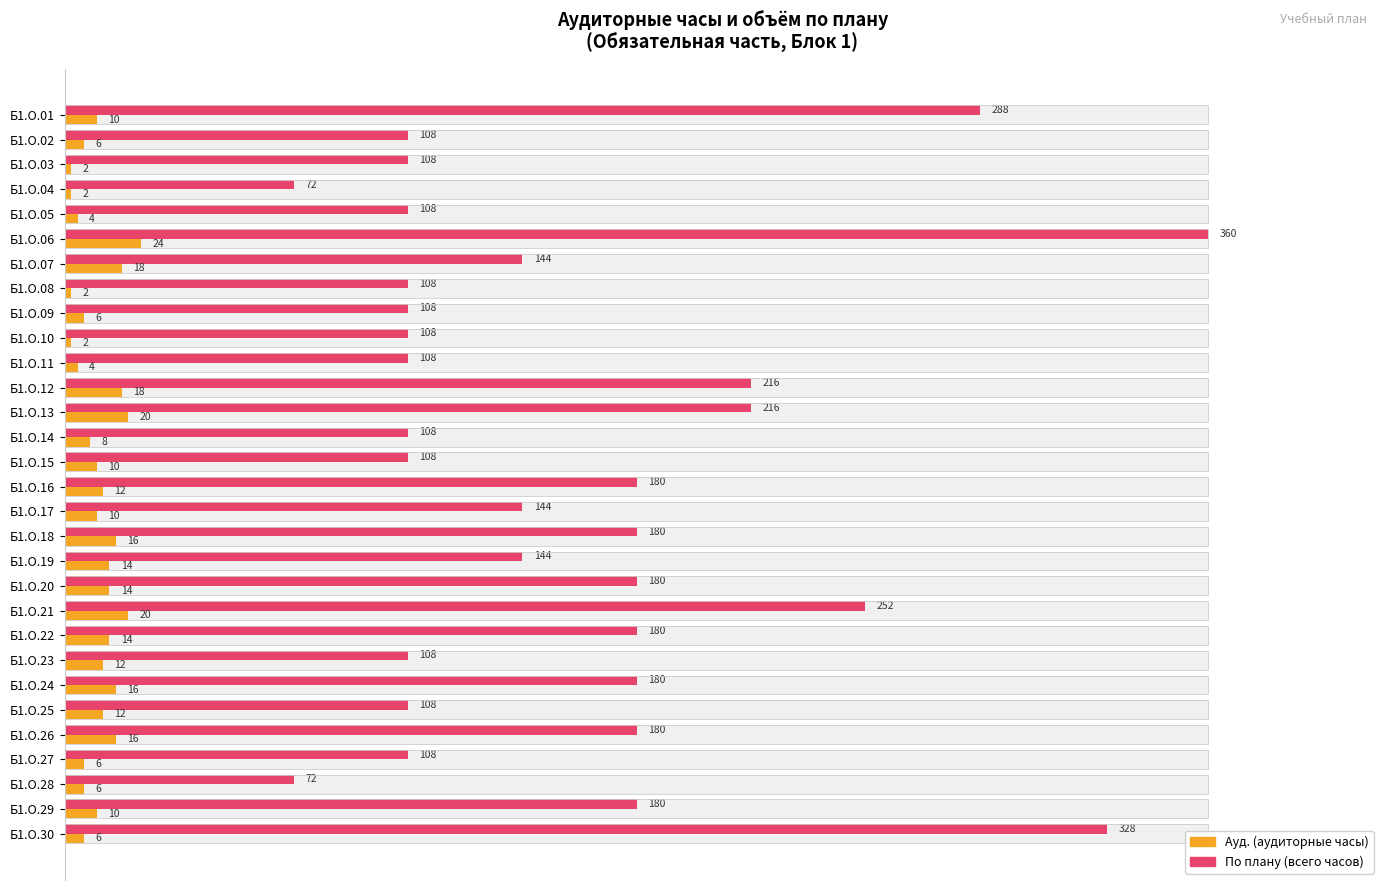

How many series are shown in this chart?

2